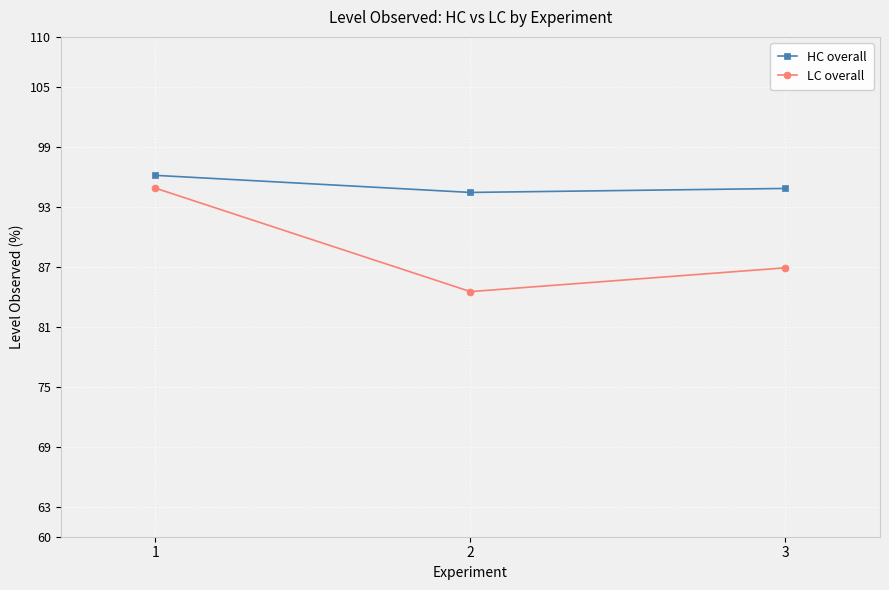

Count the number of categories in the chart.

3